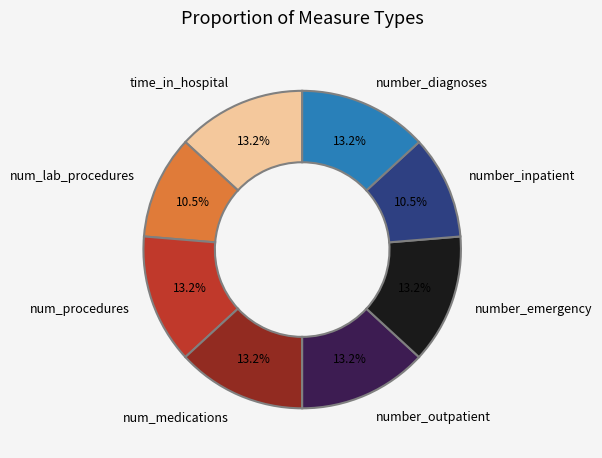

What percentage do number_outpatient and num_medications together represent?

26.3%